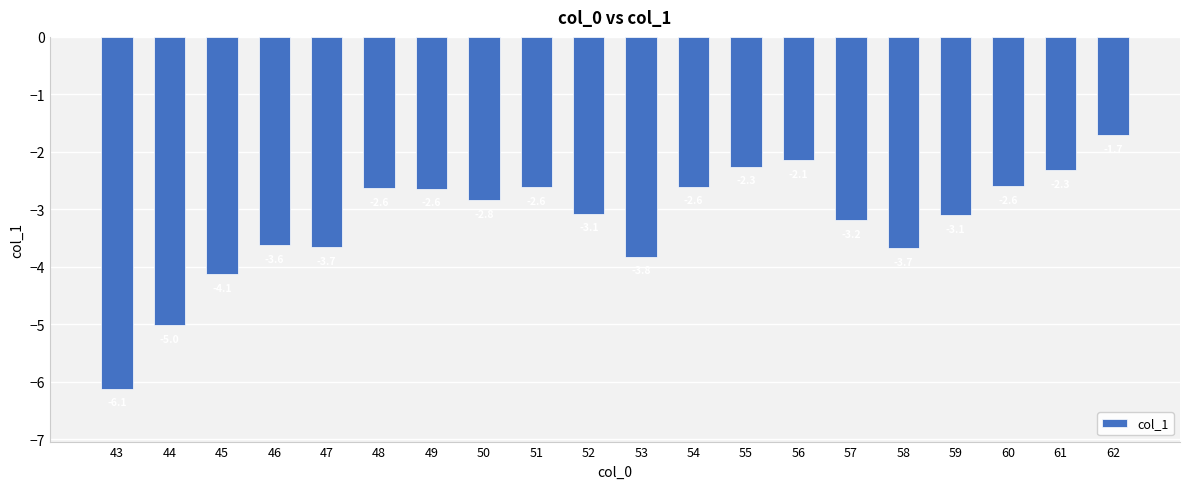

Does the chart contain stacked bars?

No